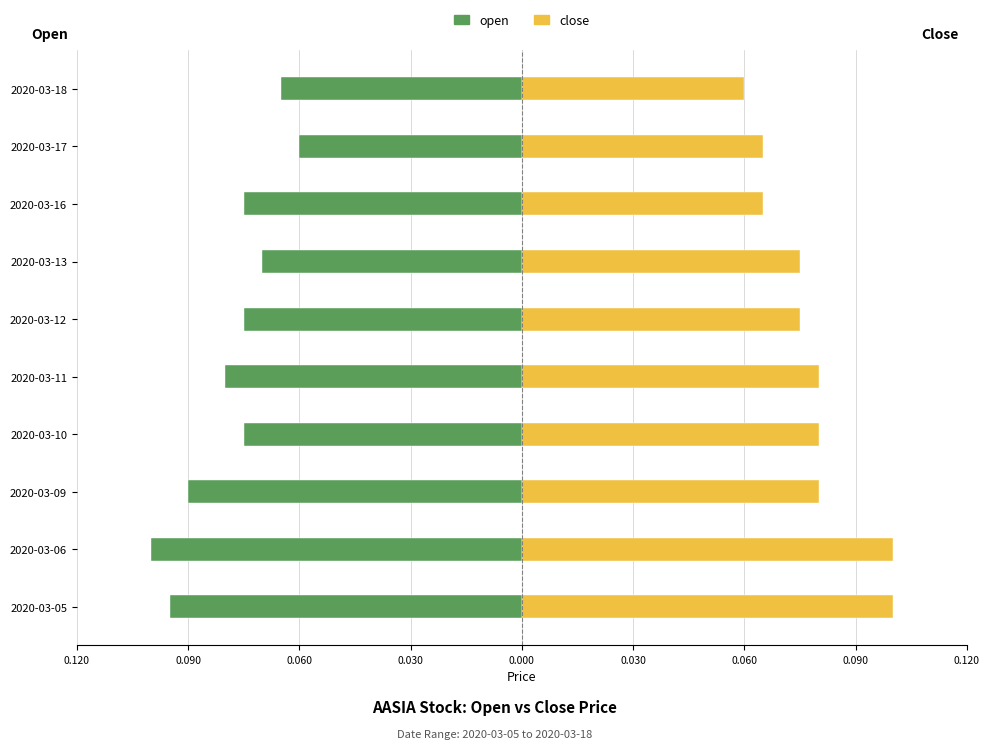

Is it true that open equals -0.0 at 2020-03-18?

False